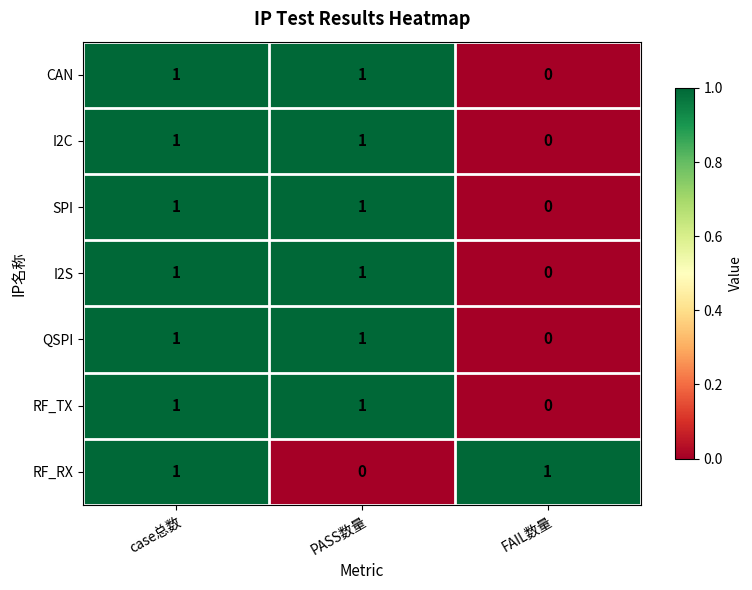

Reading left to right, list all the values displayed in this chart.

CAN: case总数=1	PASS数量=1	FAIL数量=0
I2C: case总数=1	PASS数量=1	FAIL数量=0
SPI: case总数=1	PASS数量=1	FAIL数量=0
I2S: case总数=1	PASS数量=1	FAIL数量=0
QSPI: case总数=1	PASS数量=1	FAIL数量=0
RF_TX: case总数=1	PASS数量=1	FAIL数量=0
RF_RX: case总数=1	PASS数量=0	FAIL数量=1